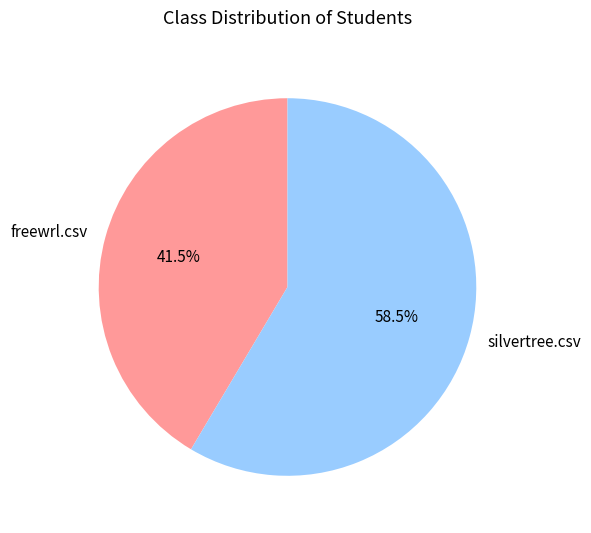

To the nearest percent, what is the average slice percentage?

50%